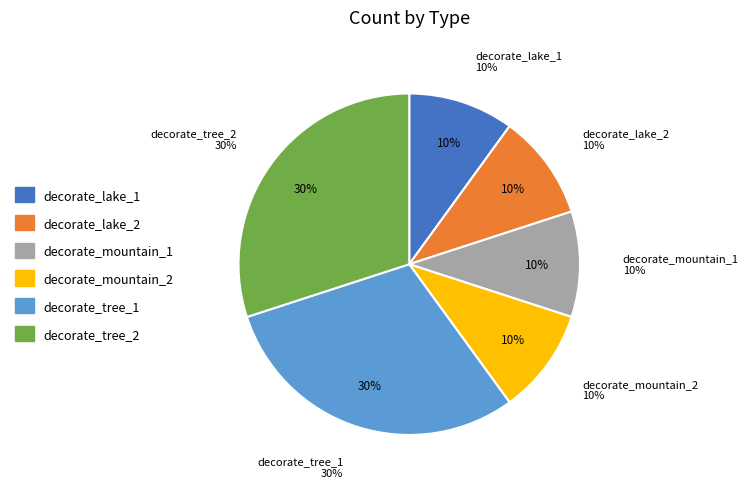

To the nearest percent, what is the average slice percentage?

17%